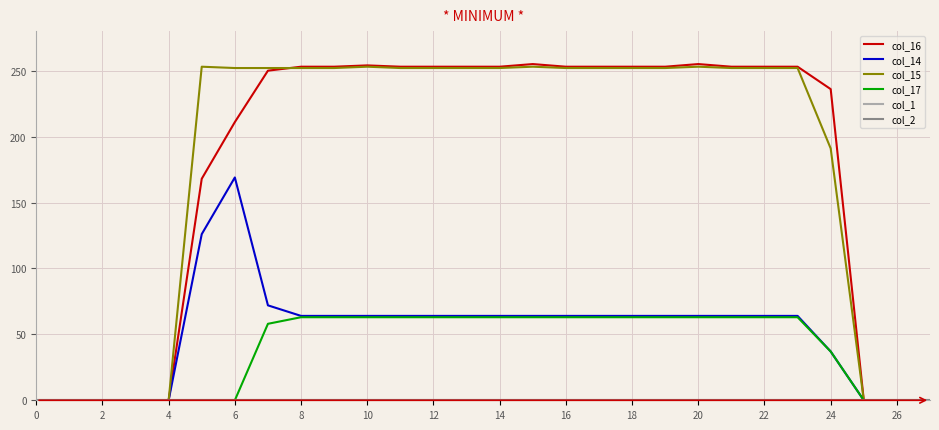

Does the chart display data point markers on the line(s)?

No